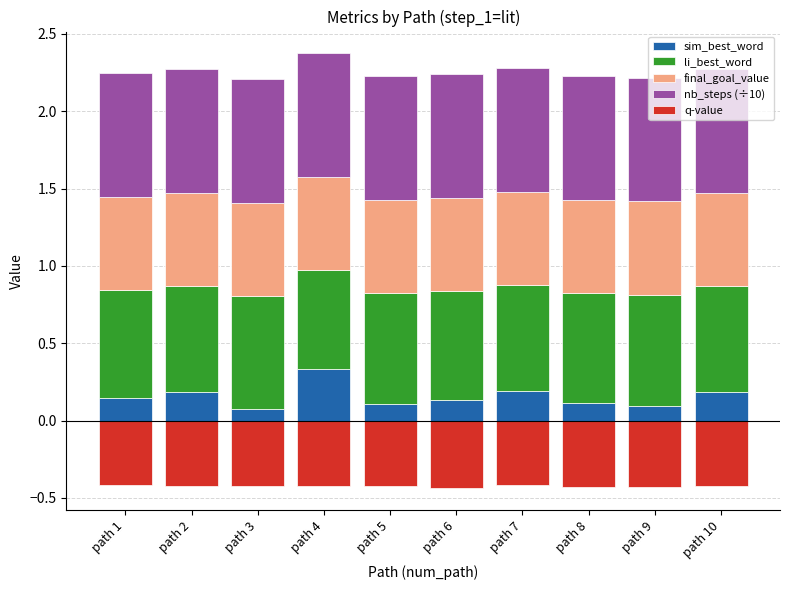

Does the chart contain any negative values?

Yes